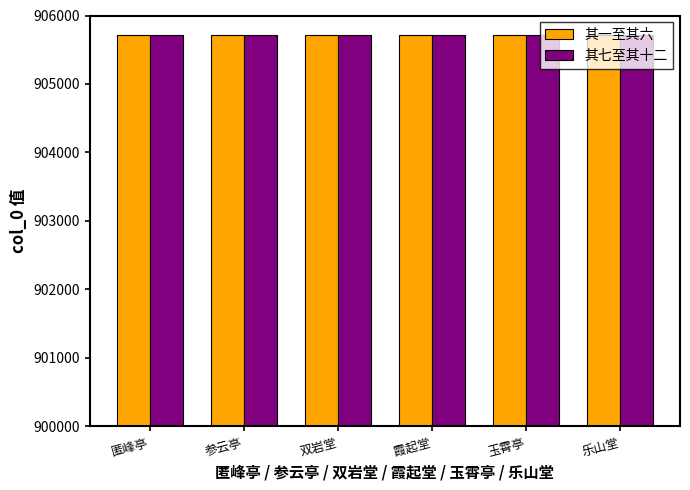

What is the sum of the 其一至其六 values at 参云亭 and 乐山堂?

1811429